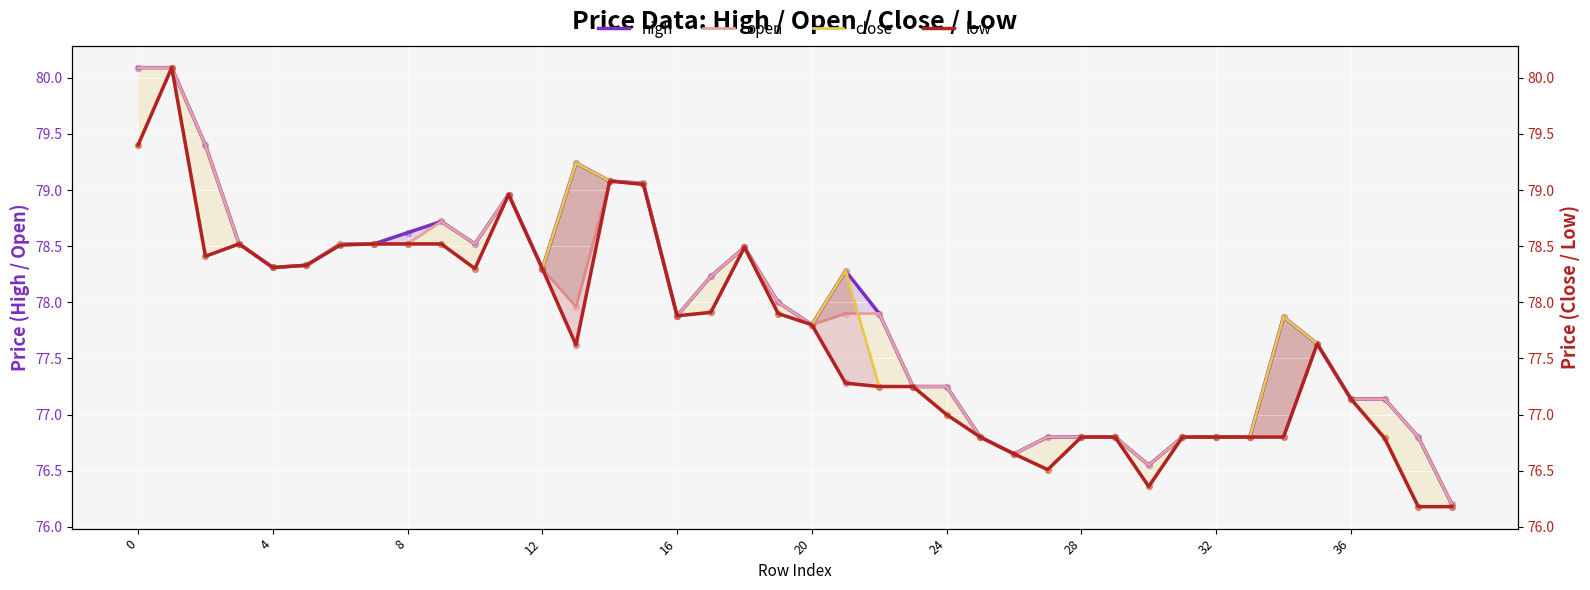

At how many categories does at least one series exceed 76?

40